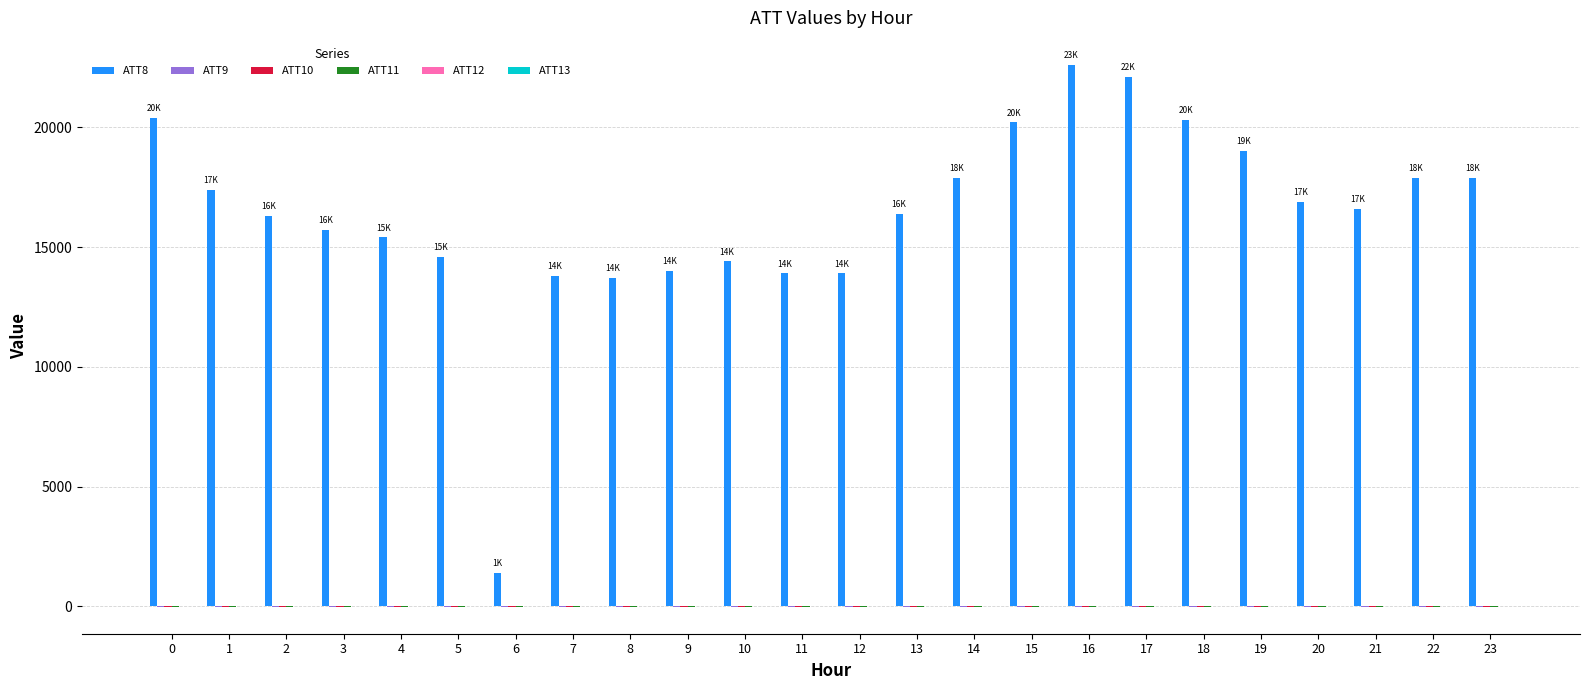

Does the chart contain stacked bars?

No